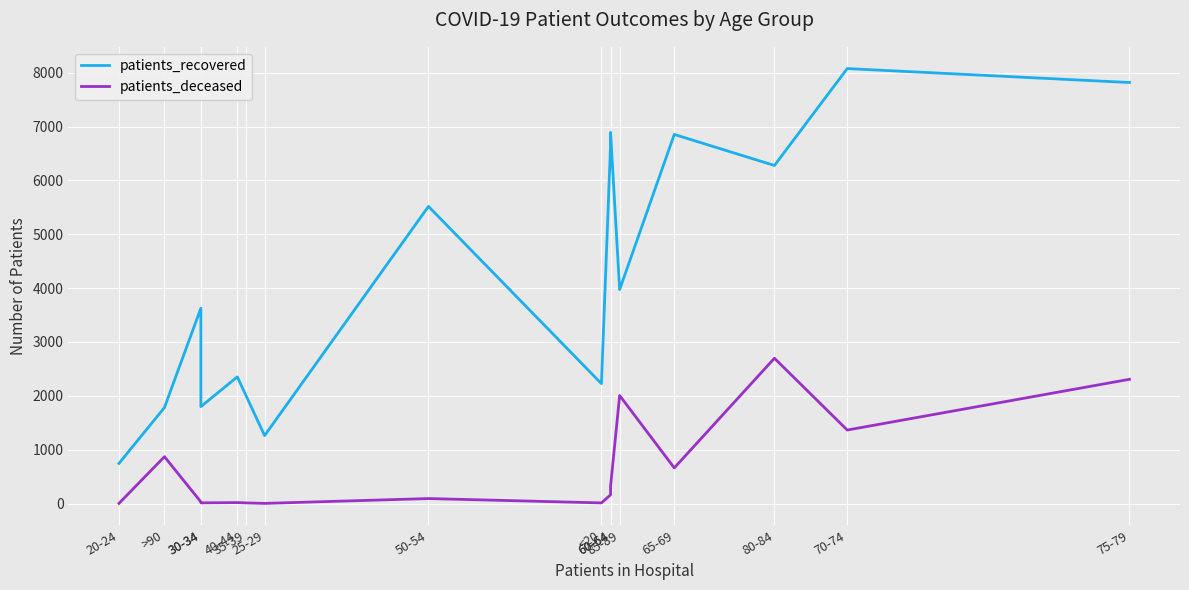

Which series has the widest spread of values?

patients_recovered